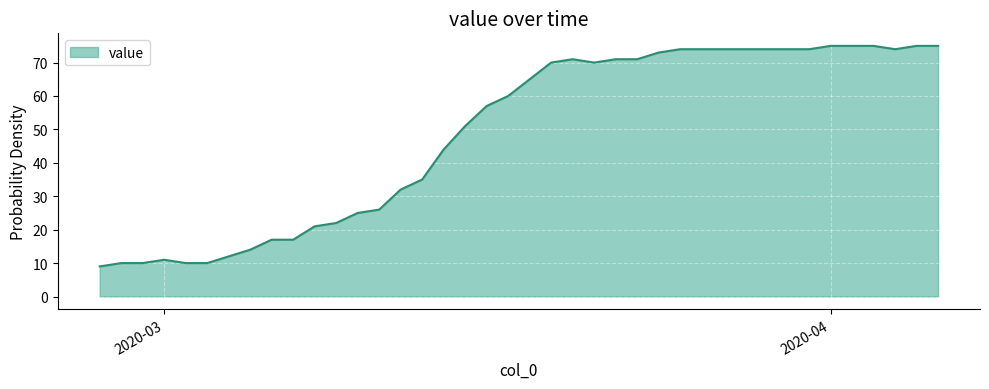

What is the minimum value shown in the chart?

9